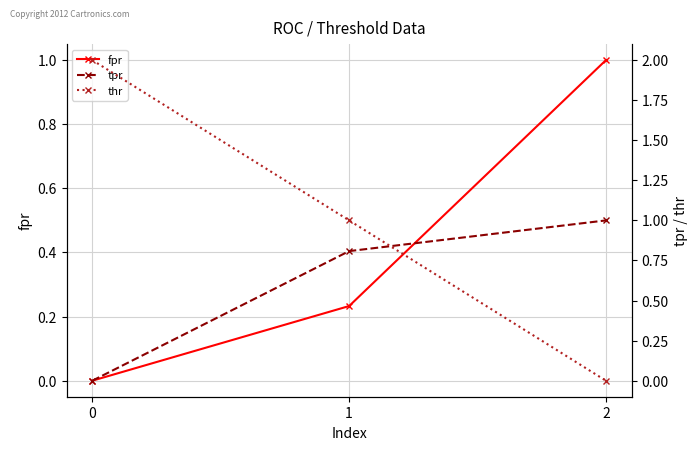

What is the average value of the tpr series?

0.6